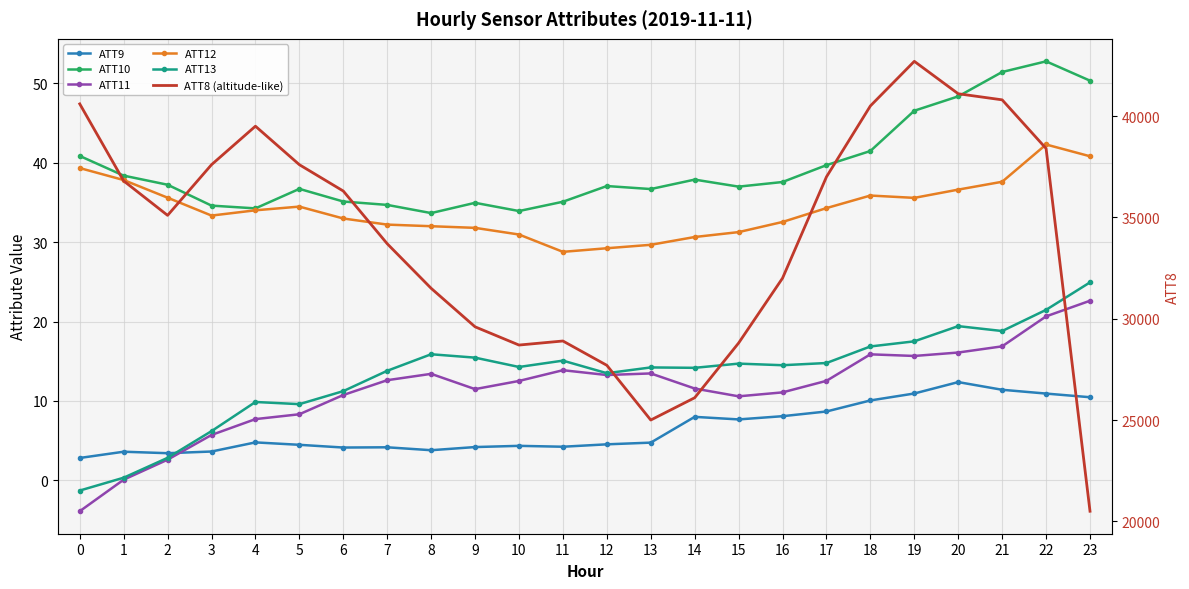

What is the minimum value for ATT11?

-3.9